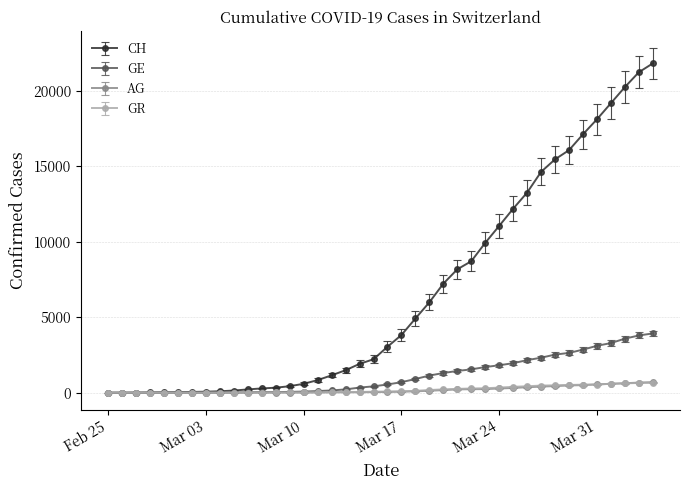

Which series has the widest spread of values?

CH